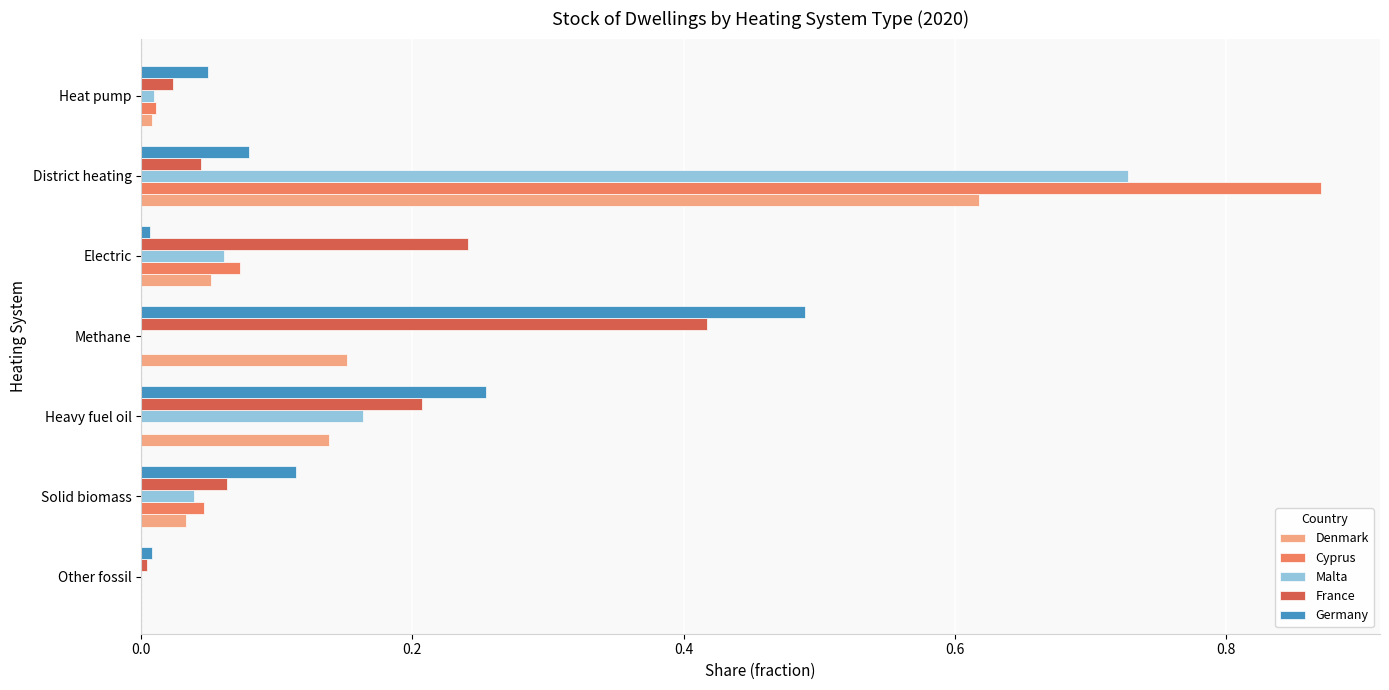

How many values in the Denmark series exceed 0?

6